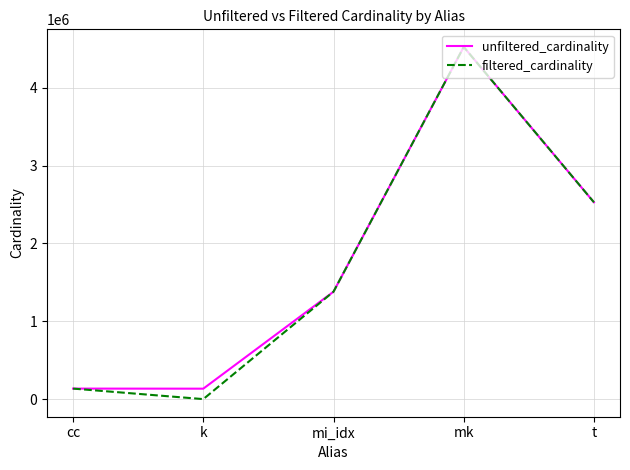

What value does the unfiltered_cardinality series have at cc?

135086